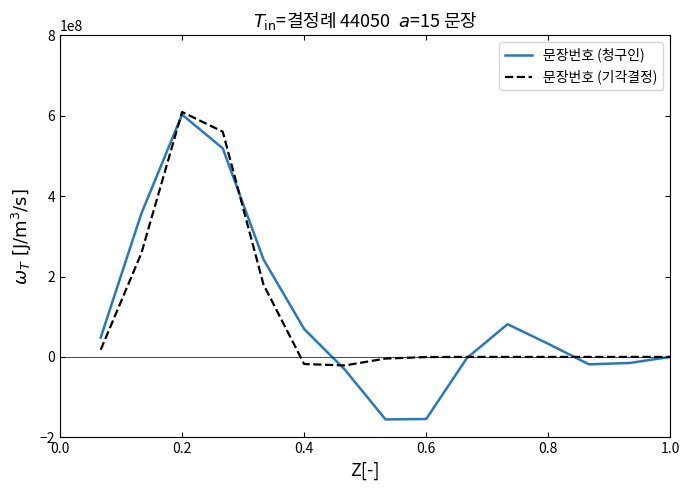

What is the minimum value shown in the chart?

-155497636.1